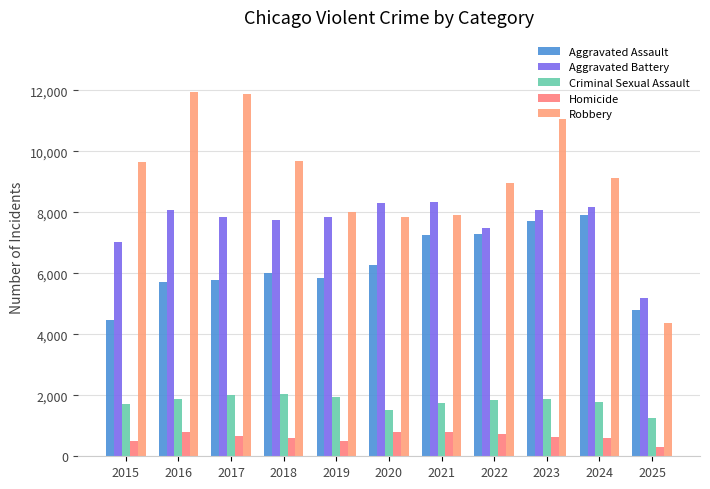

Reading left to right, transcribe all the data shown in this chart.

Aggravated Assault: 2015=4480	2016=5713	2017=5793	2018=6002	2019=5841	2020=6265	2021=7242	2022=7281	2023=7712	2024=7905	2025=4804
Aggravated Battery: 2015=7018	2016=8085	2017=7845	2018=7734	2019=7858	2020=8320	2021=8348	2022=7495	2023=8080	2024=8182	2025=5179
Criminal Sexual Assault: 2015=1716	2016=1870	2017=1995	2018=2056	2019=1931	2020=1508	2021=1761	2022=1844	2023=1874	2024=1780	2025=1269
Homicide: 2015=496	2016=786	2017=672	2018=588	2019=499	2020=787	2021=806	2022=730	2023=632	2024=589	2025=304
Robbery: 2015=9638	2016=11960	2017=11881	2018=9681	2019=7995	2020=7855	2021=7920	2022=8964	2023=11052	2024=9115	2025=4380